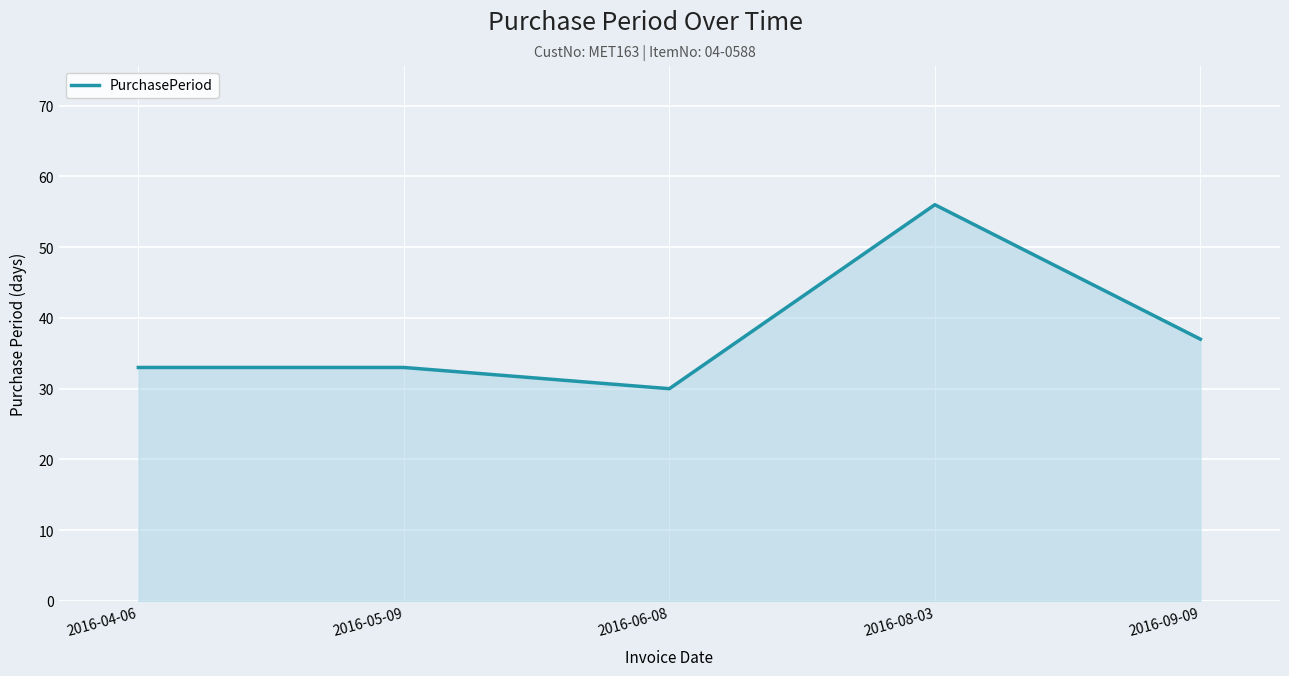

What is the difference between the maximum and minimum values?

26